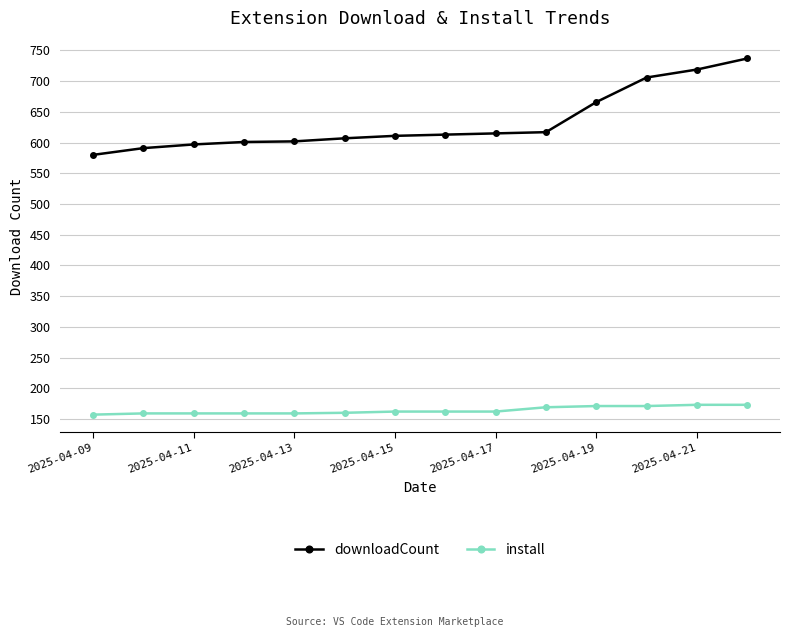

True or false: downloadCount and install intersect in this chart.

False